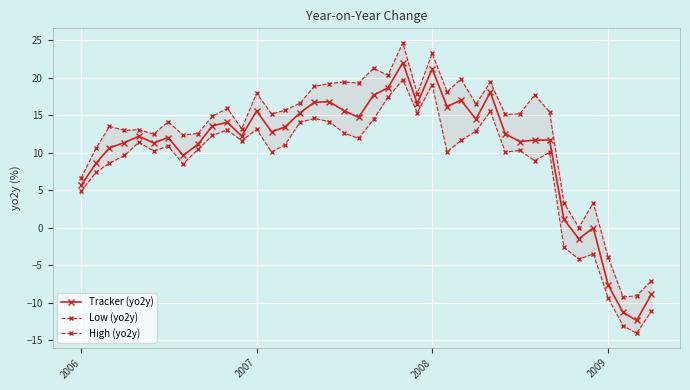

Is this an area chart (filled region under the line)?

No